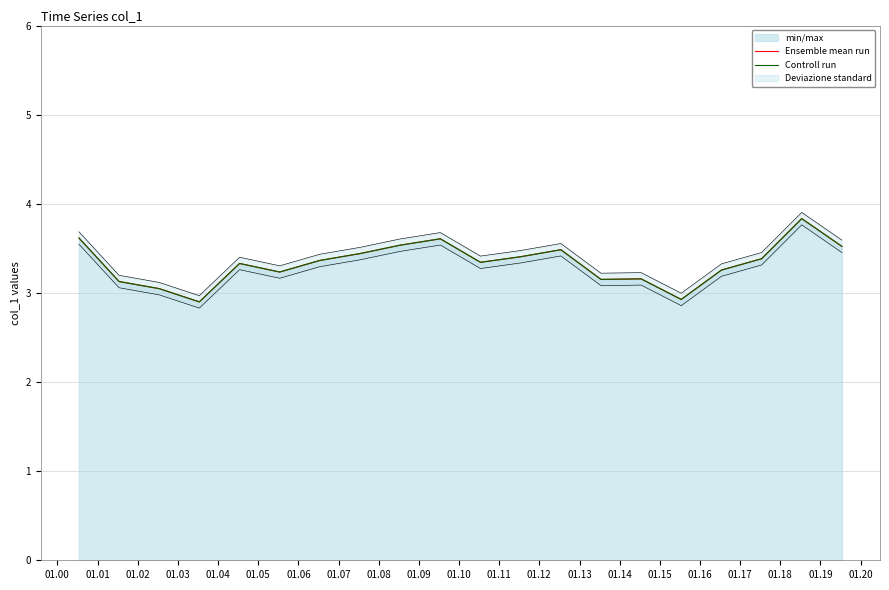

Reading left to right, list all the values displayed in this chart.

Ensemble mean run: 3.6	3.1	3.0	2.9	3.3	3.2	3.4	3.4	3.5	3.6	3.3	3.4	3.5	3.2	3.2	2.9	3.3	3.4	3.8	3.5
Controll run: 3.6	3.1	3.0	2.9	3.3	3.2	3.4	3.4	3.5	3.6	3.3	3.4	3.5	3.2	3.2	2.9	3.3	3.4	3.8	3.5